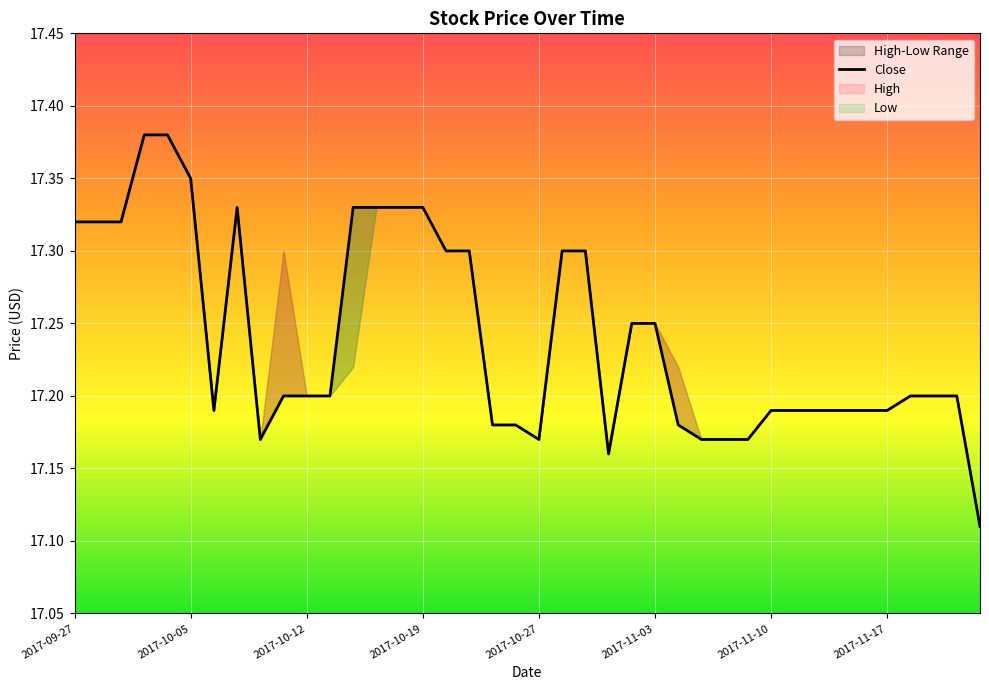

Is it true that the value at 34 is 17.2?

True